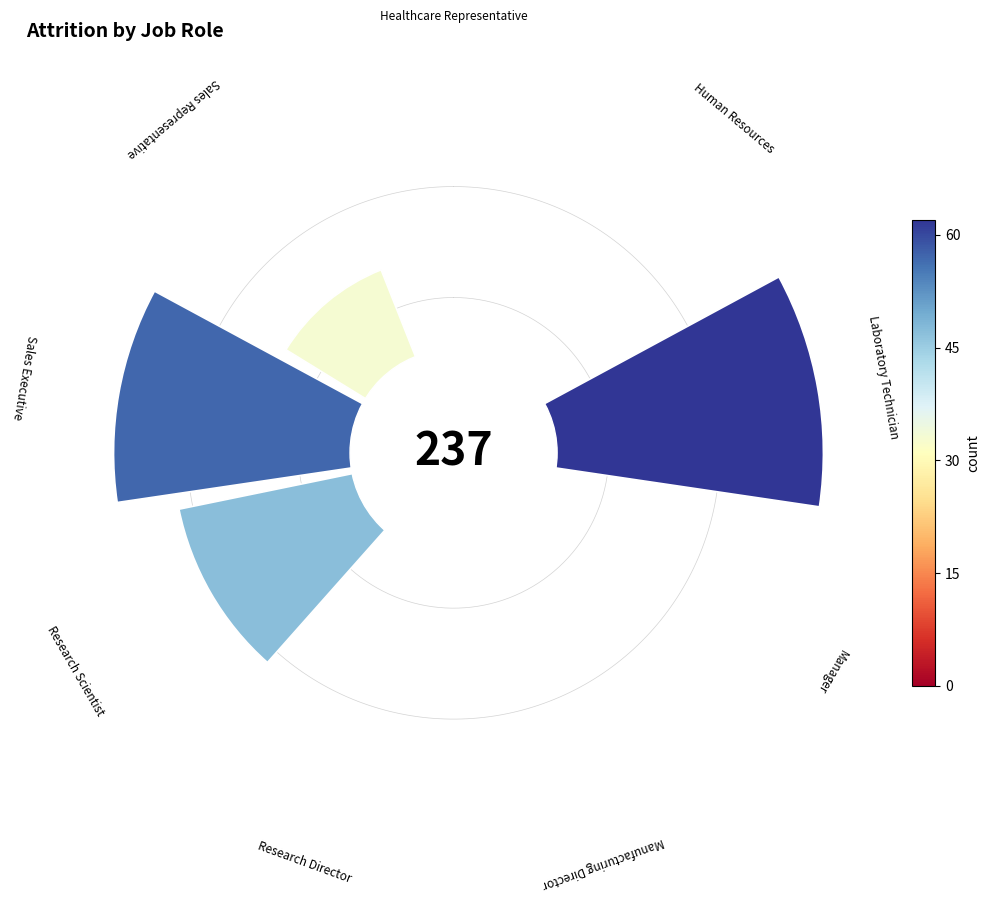

How many segments does this pie chart have?

9